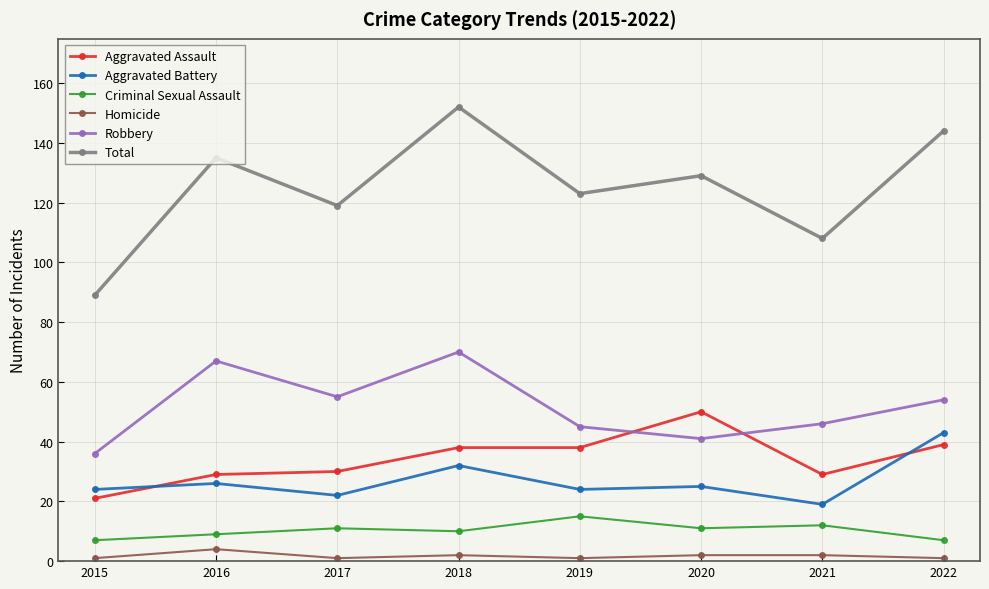

True or false: Total and Aggravated Assault cross at least once.

False